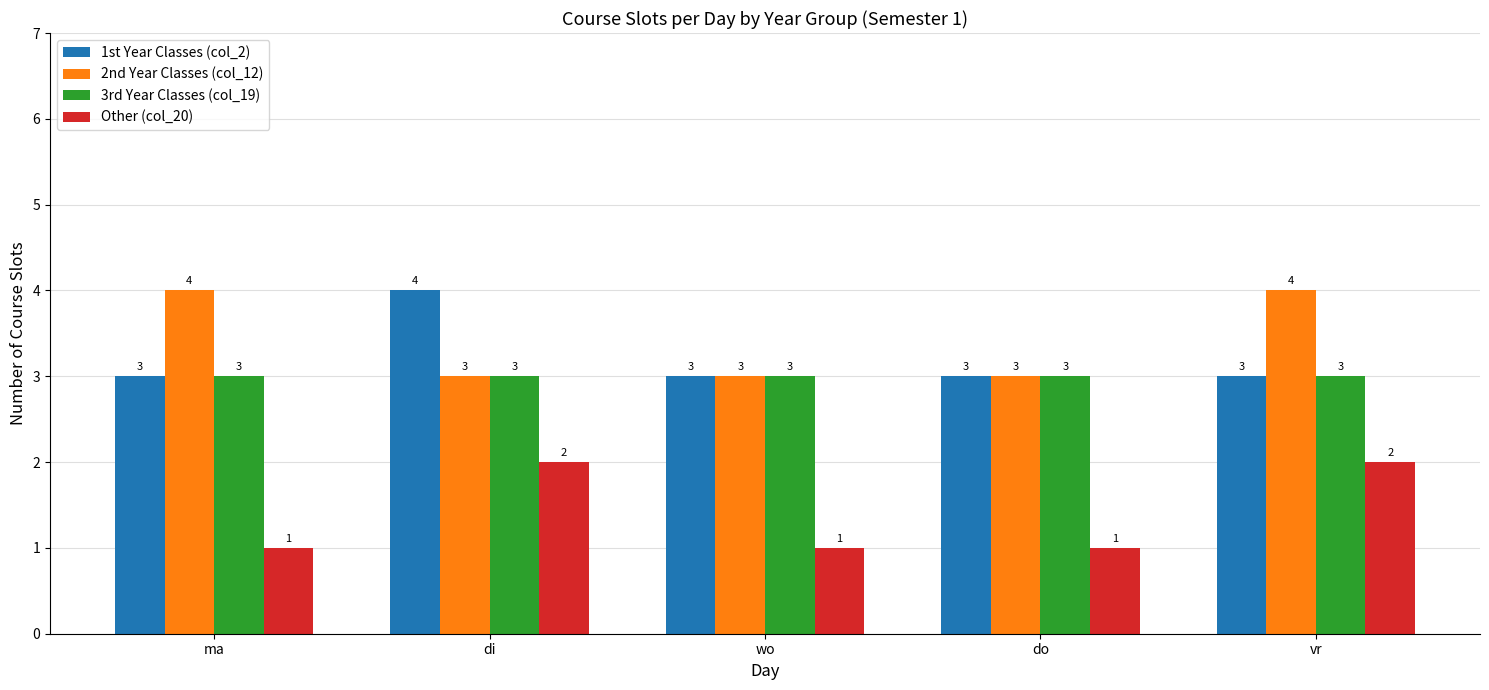

Which series has the largest total across all categories?

2nd Year Classes (col_12)